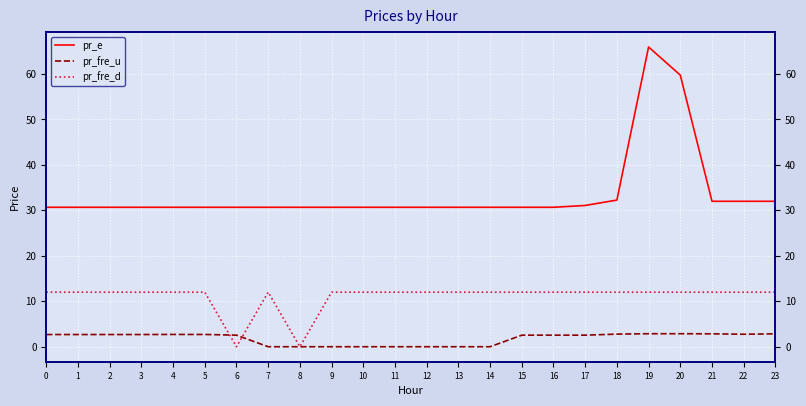

At how many categories does at least one series exceed 39?

2